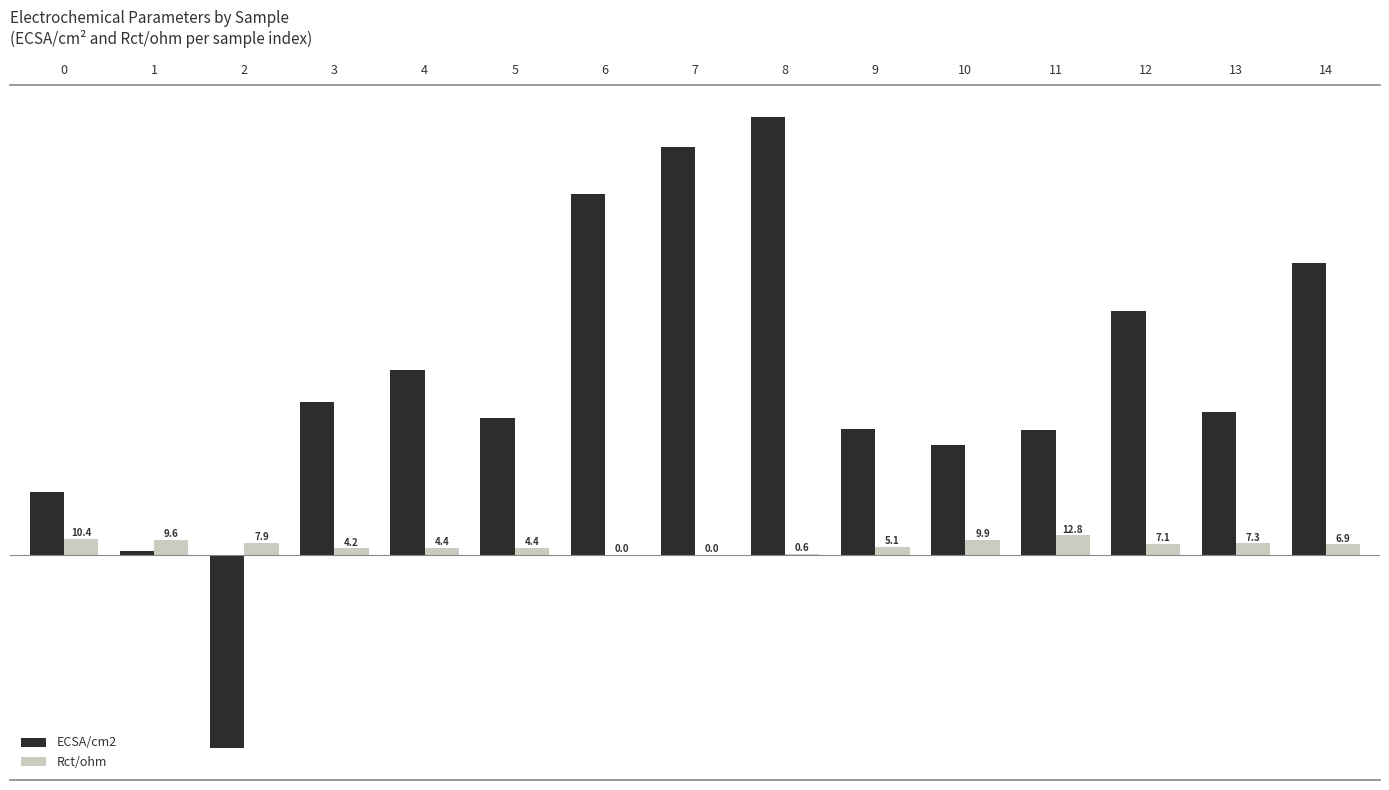

Is the value of Rct/ohm at 5 greater than the value of ECSA/cm2 at 11?

No